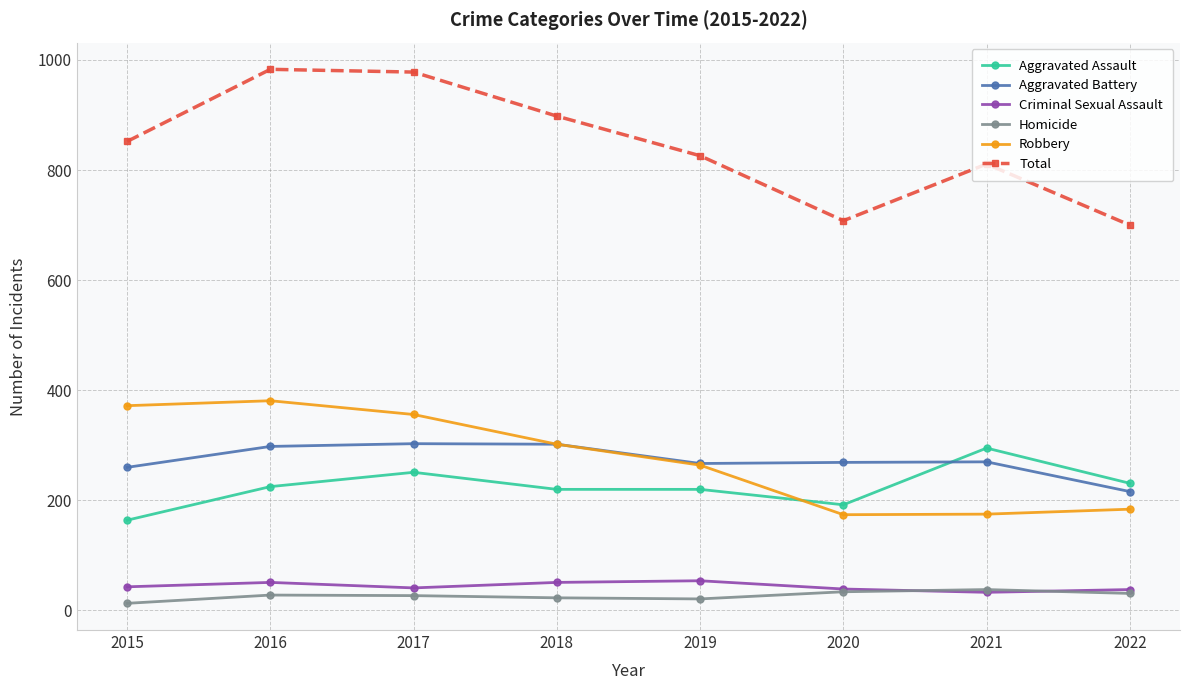

What is the difference between the Aggravated Battery values at 2019 and 2018?

35